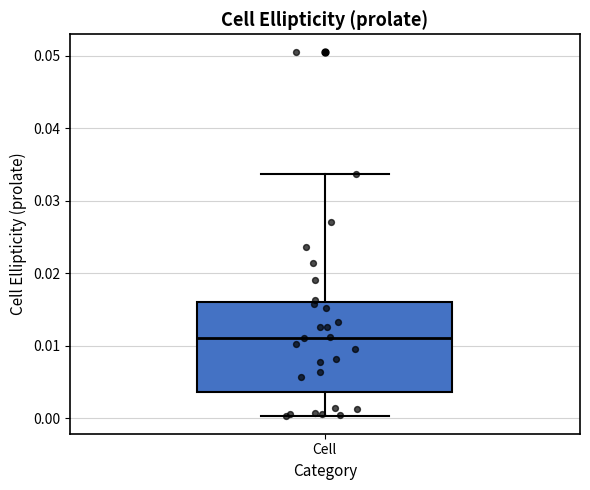

Where is the lower edge of the box for Cell on the y-axis? The values are not printed on the chart, so give them approximately, as read against the axis.

0.004